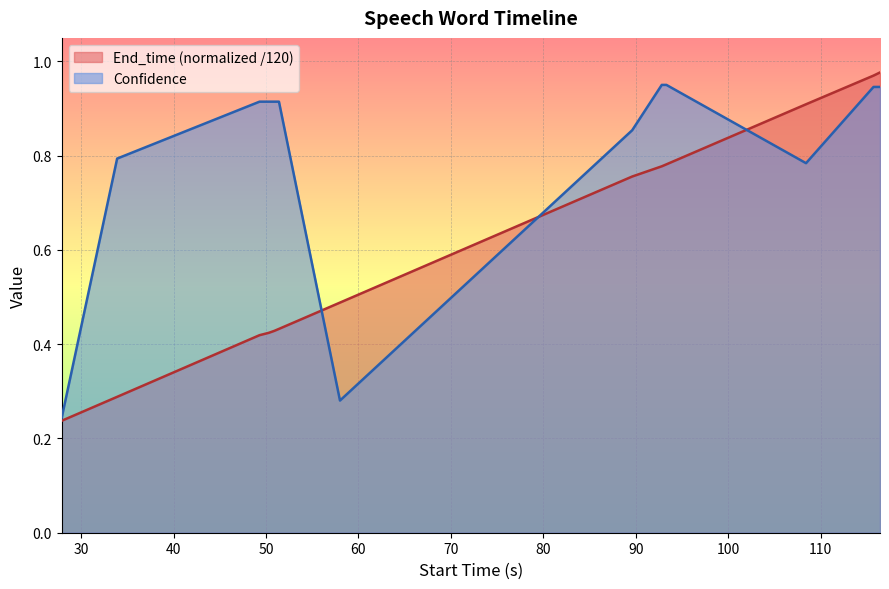

What is the sum of all End_time values?

7.9